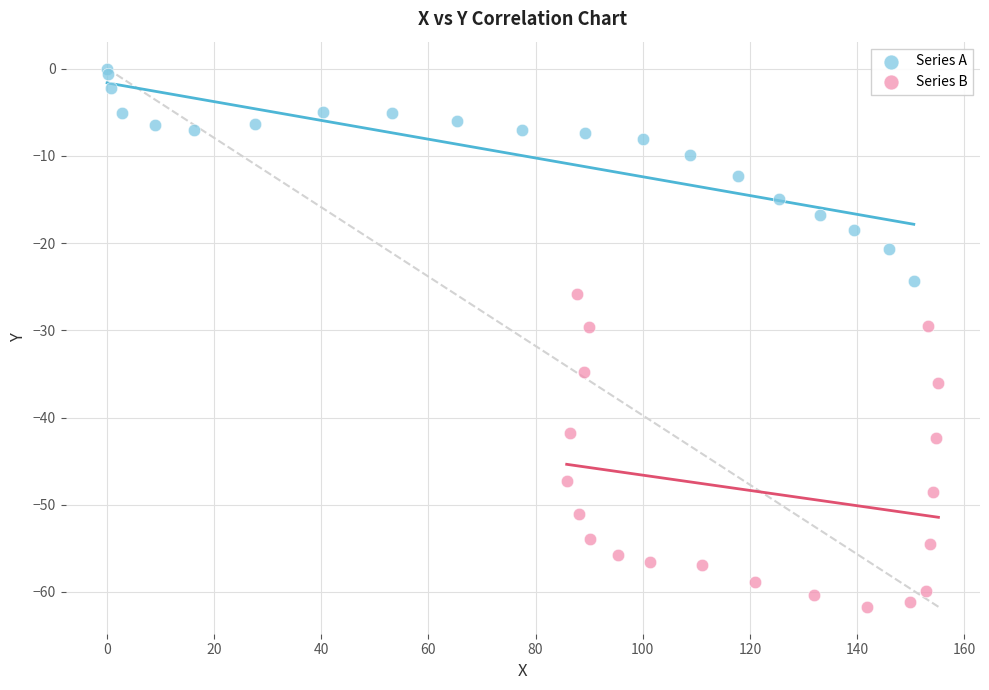

Which series has the largest Y range (max minus min)?

Series B